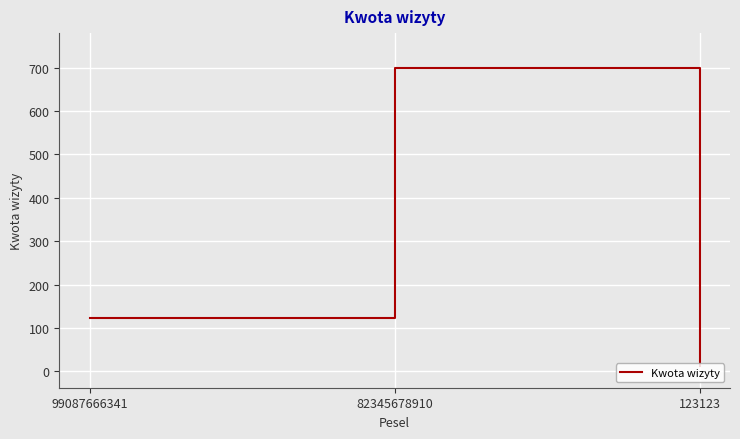

List the labels in order of value, smallest first.

123123, 99087666341, 82345678910